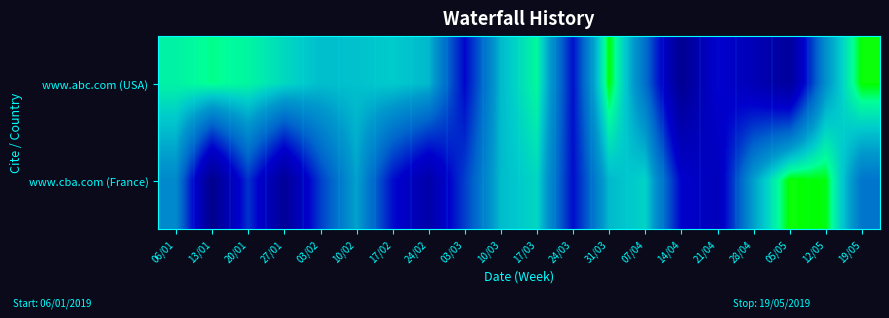

Reading right to left, transcribe all the data shown in this chart.

www.abc.com (USA): 19/05=29512	12/05=20023	05/05=2644	28/04=6393	21/04=10021	14/04=926	07/04=16927	31/03=29368	24/03=10578	17/03=26823	10/03=22857	03/03=9938	24/02=22804	17/02=23925	10/02=23327	03/02=23120	27/01=24783	20/01=26625	13/01=27392	06/01=26400
www.cba.com (France): 19/05=17428	12/05=29196	05/05=29582	28/04=21262	21/04=7003	14/04=9586	07/04=24513	31/03=22873	24/03=10311	17/03=24705	10/03=22966	03/03=13500	24/02=4541	17/02=10498	10/02=21434	03/02=13391	27/01=1933	20/01=12678	13/01=274	06/01=19352